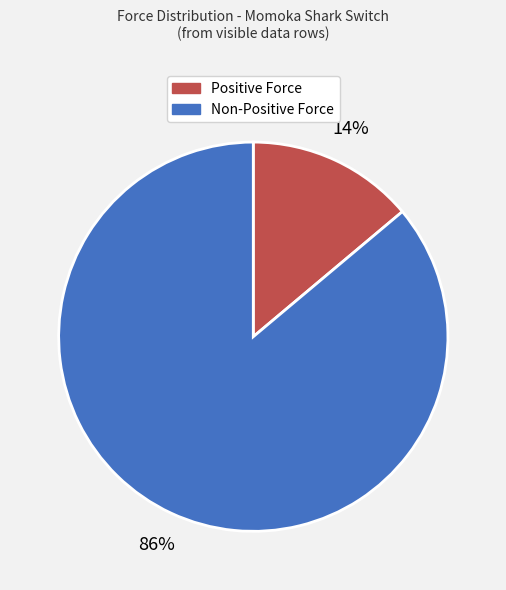

Is there a majority slice in this chart?

Yes